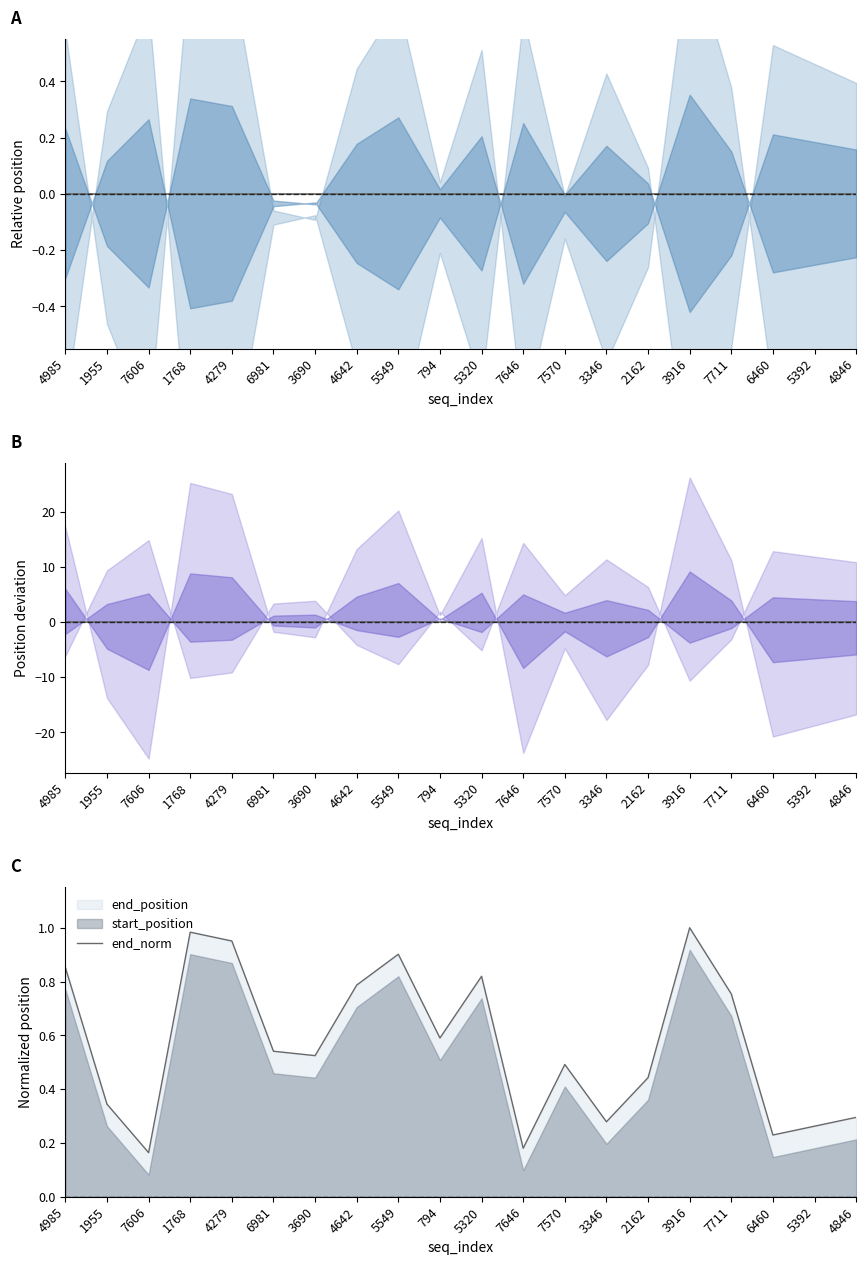

Reading left to right, transcribe all the data shown in this chart.

center: 0.0	0.0	0.0	0.0	0.0	0.0	0.0	0.0	0.0	0.0	0.0	0.0	0.0	0.0	0.0	0.0	0.0	0.0	0.0	0.0
end_norm: 0.9	0.3	0.2	1.0	1.0	0.5	0.5	0.8	0.9	0.6	0.8	0.2	0.5	0.3	0.4	1.0	0.8	0.2	0.3	0.3